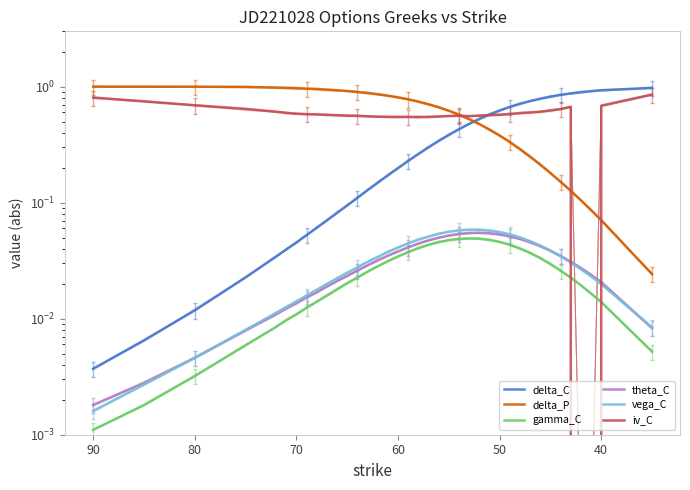

What is the value of the iv_C point at the 26th from the left?

0.6